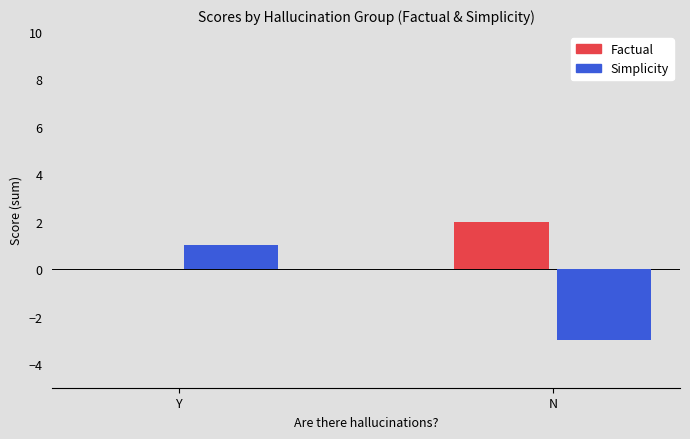

Is it true that Factual equals 2 at N?

True